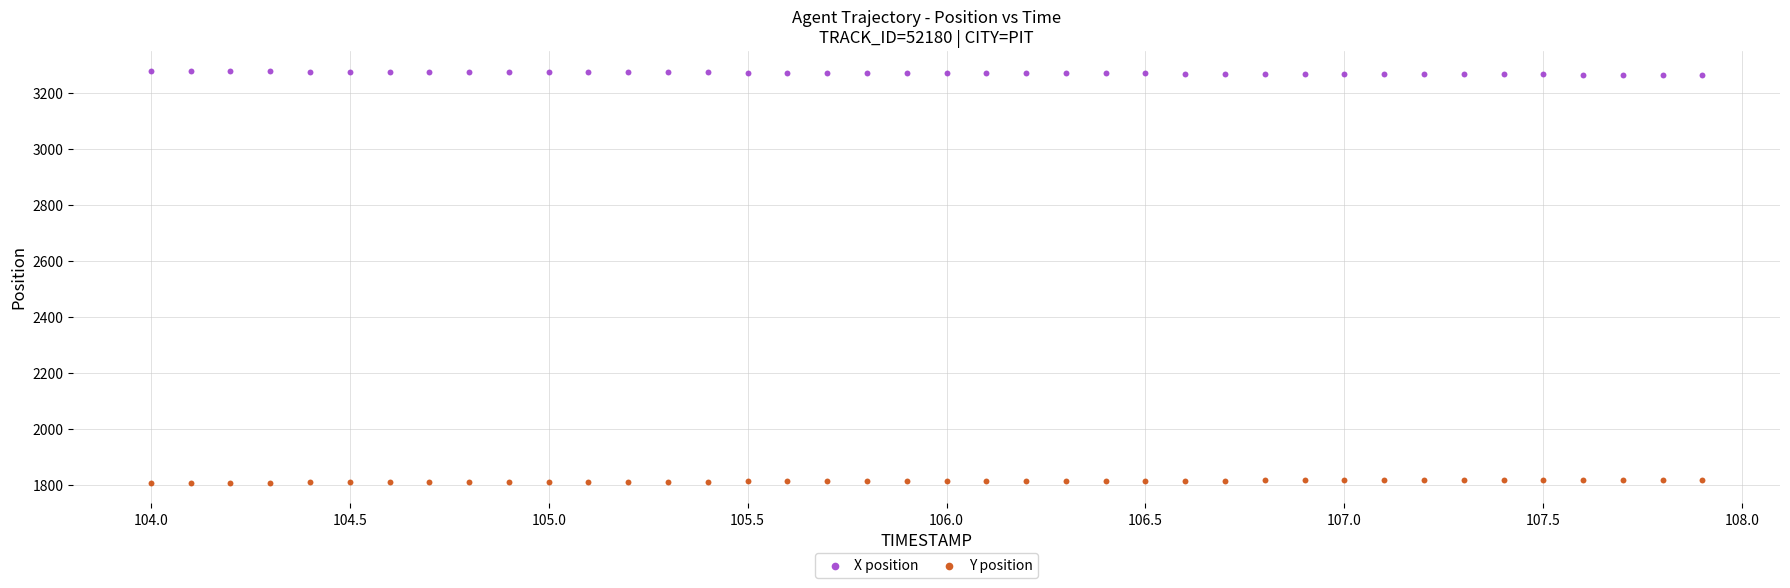

What is the X range (max minus min) for the scatter plot?

3.9